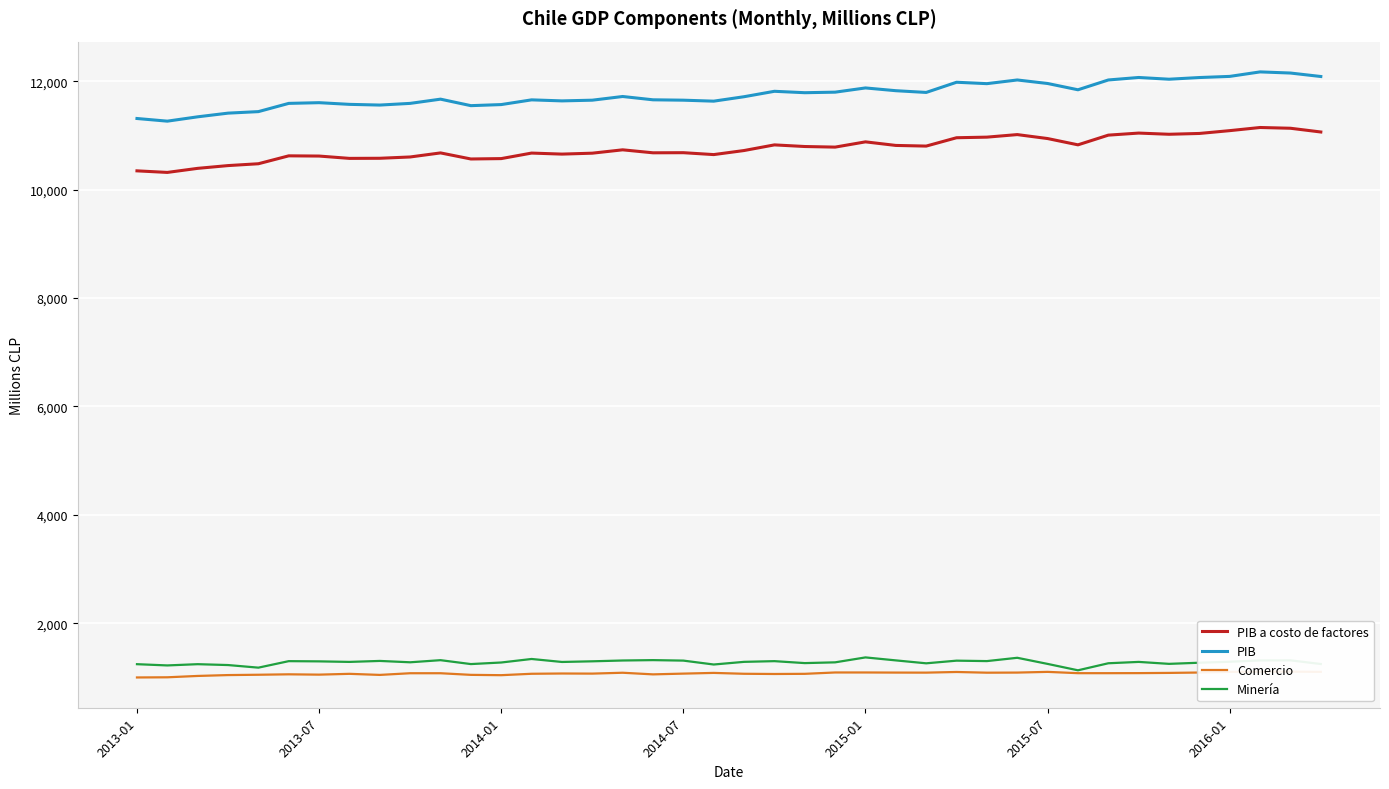

What is the maximum value shown in the chart?

12174